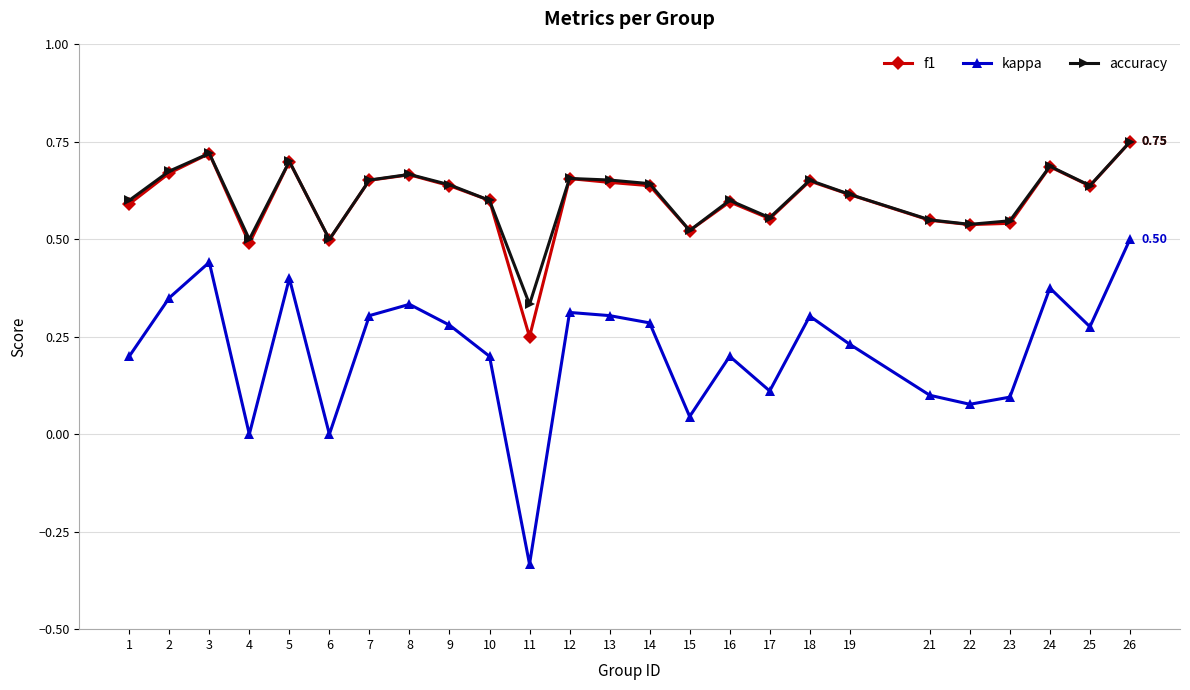

Which series has the largest range (max minus min)?

kappa